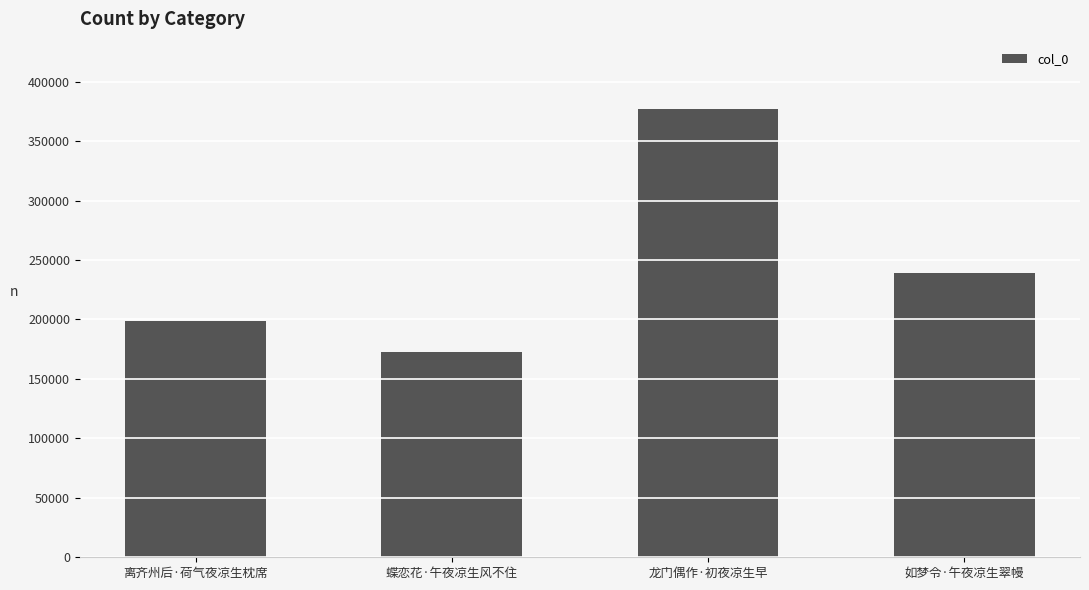

List the labels in order of value, smallest first.

蝶恋花·午夜凉生风不住, 离齐州后·荷气夜凉生枕席, 如梦令·午夜凉生翠幔, 龙门偶作·初夜凉生早